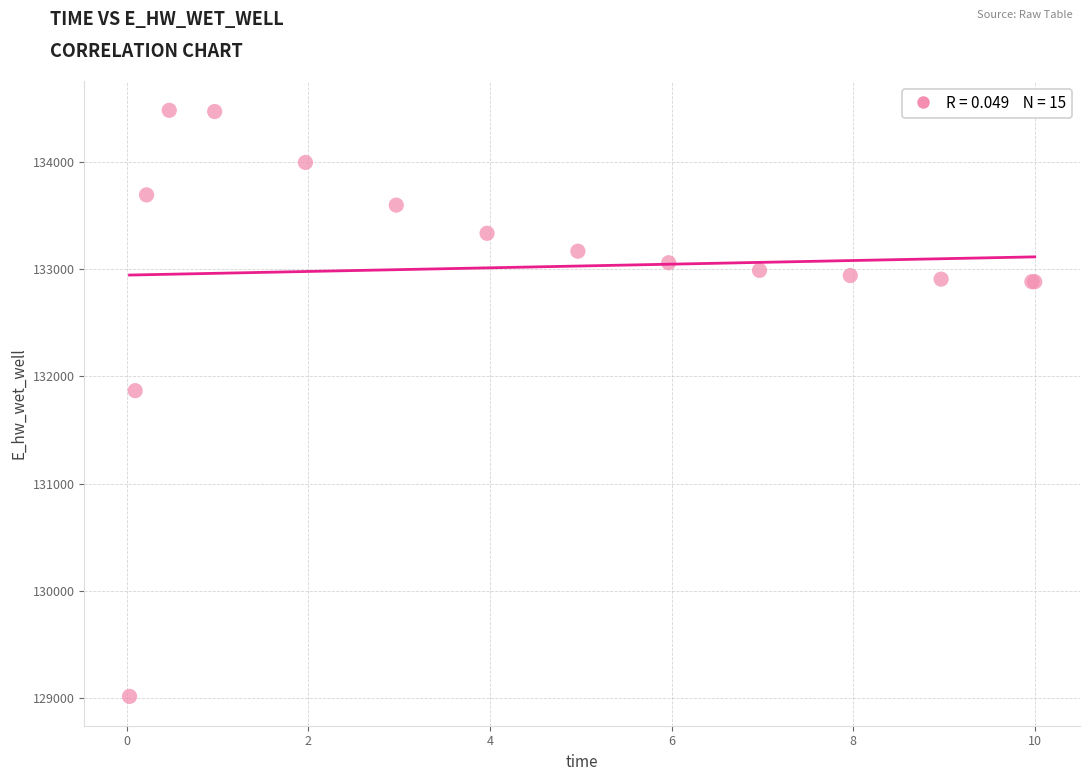

What Y value in the scatter plot is closest to 131749?

131867.8